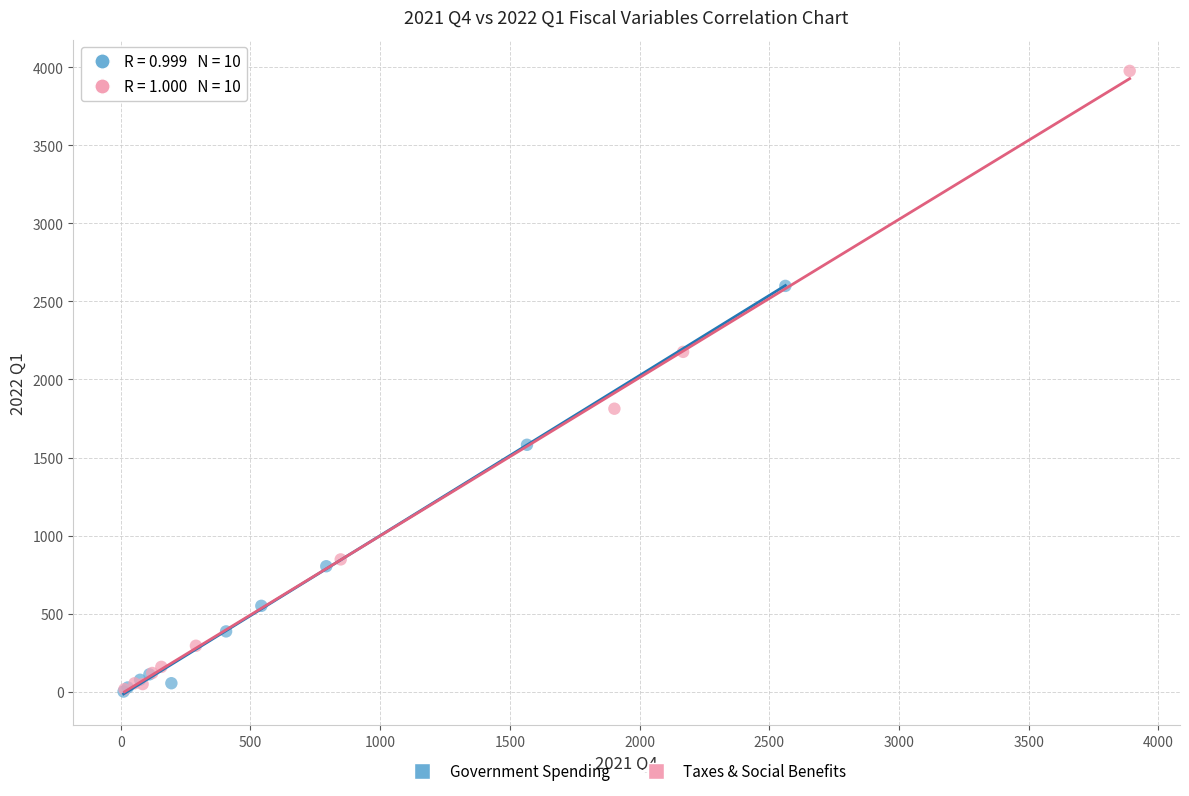

Which series has the widest spread of Y values?

Taxes & Social Benefits